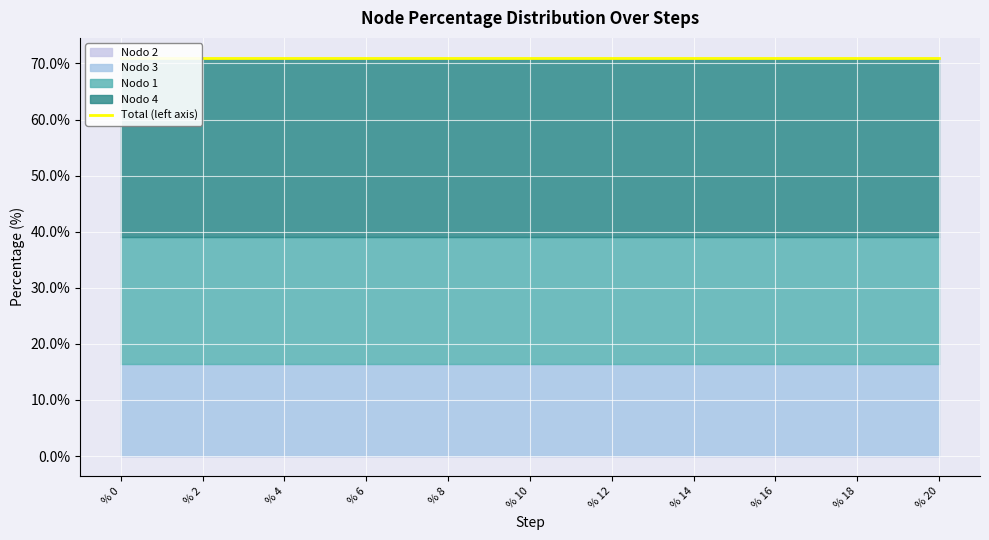

Rank the series by their maximum value, from highest to lowest.

Nodo 4, Nodo 1, Nodo 3, Nodo 2